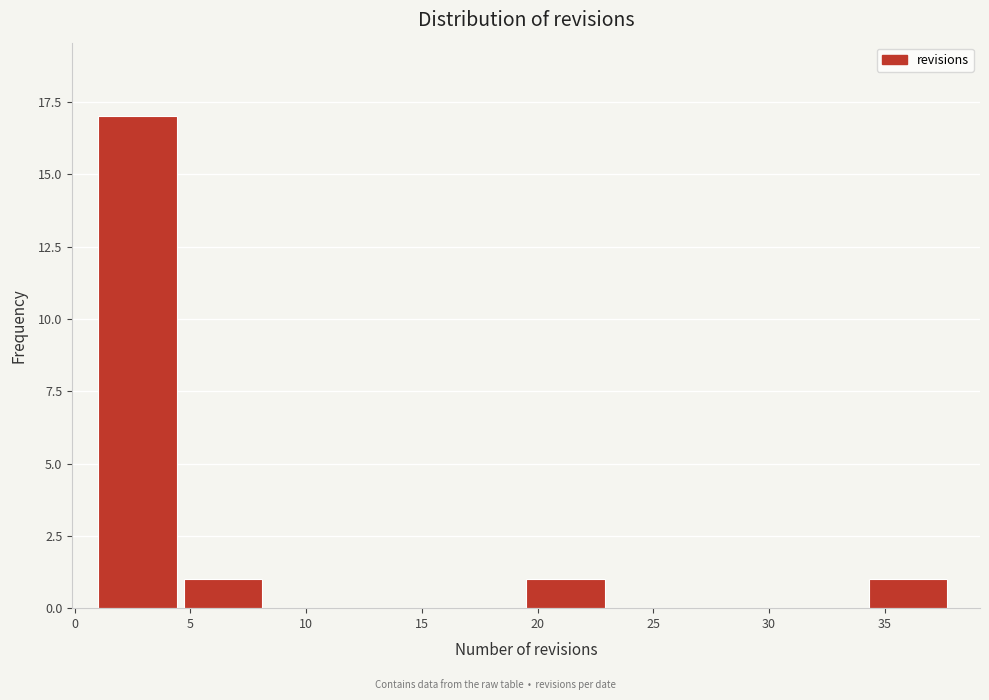

Over which range of the x-axis is the bar tallest?

1.0 to 4.7